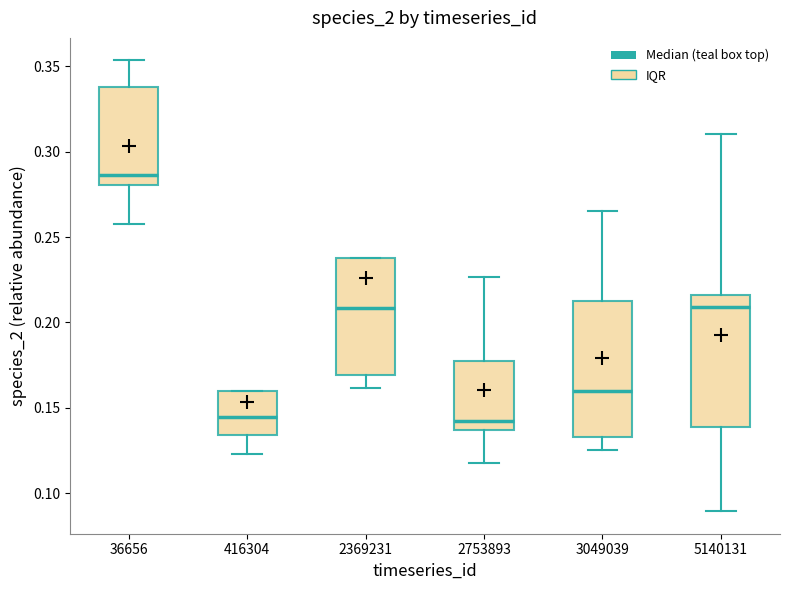

Reading left to right, transcribe this box plot: for each box, give where its median line is, the range the box spans, and where its two whiskers end, as read against the y-axis. The values are not printed on the chart, so give them approximately, as read against the axis.

36656: median 0.285, box 0.280 to 0.340, whiskers 0.260 to 0.355
416304: median 0.145, box 0.135 to 0.160, whiskers 0.125 to 0.160
2369231: median 0.210, box 0.170 to 0.240, whiskers 0.160 to 0.240
2753893: median 0.140, box 0.135 to 0.175, whiskers 0.120 to 0.225
3049039: median 0.160, box 0.135 to 0.215, whiskers 0.125 to 0.265
5140131: median 0.210, box 0.140 to 0.215, whiskers 0.090 to 0.310